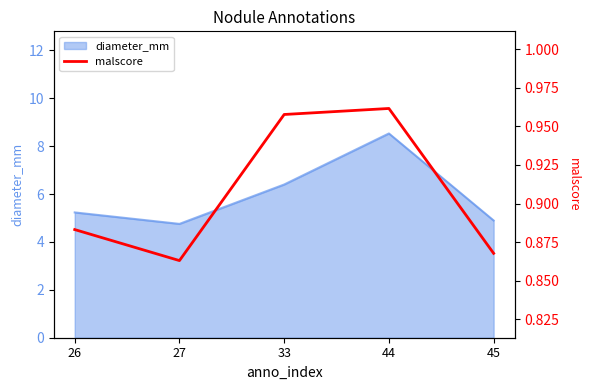

List the labels in order of value, largest first.

44, 33, 26, 45, 27